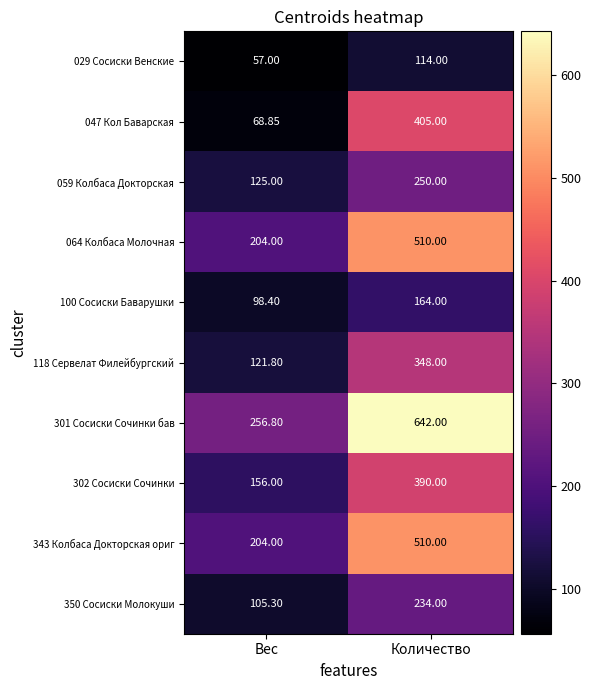

List the labels in order of 118 Сервелат Филейбургский value, largest first.

Количество, Вес